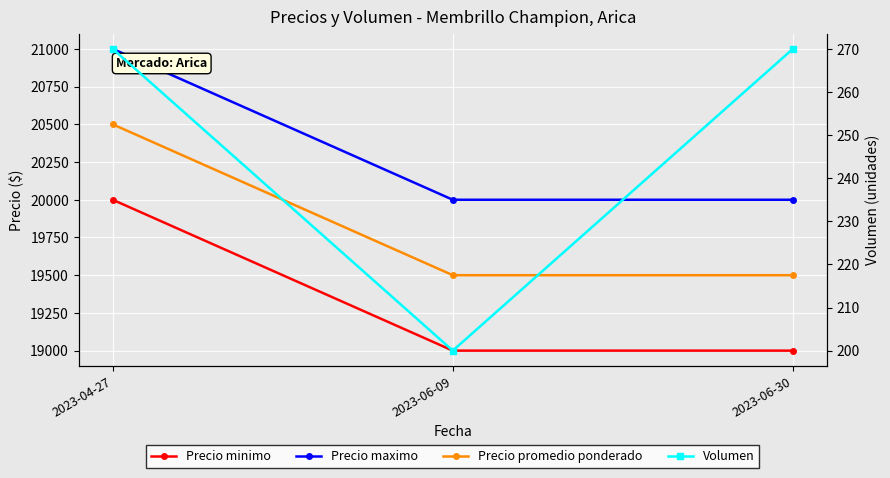

Reading right to left, extract all data points from this chart.

Precio minimo: 2023-06-30=19000	2023-06-09=19000	2023-04-27=20000
Precio maximo: 2023-06-30=20000	2023-06-09=20000	2023-04-27=21000
Precio promedio ponderado: 2023-06-30=19500	2023-06-09=19500	2023-04-27=20500
Volumen: 2023-06-30=270	2023-06-09=200	2023-04-27=270